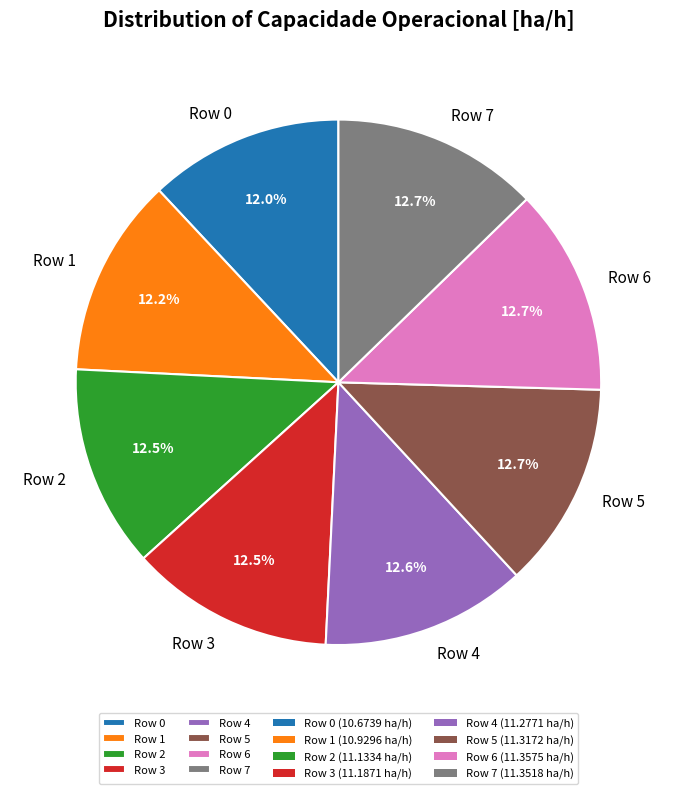

Is there any slice that represents more than half of the pie?

No